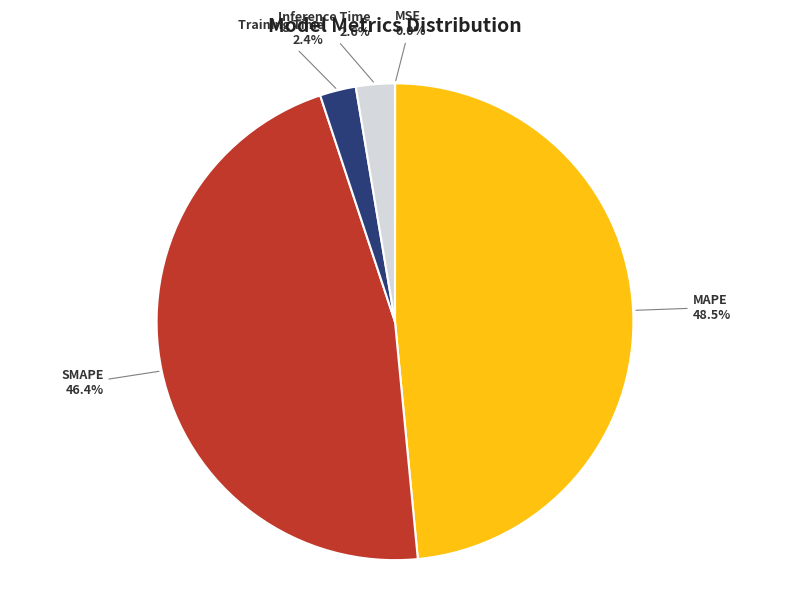

Is there a majority slice in this chart?

No